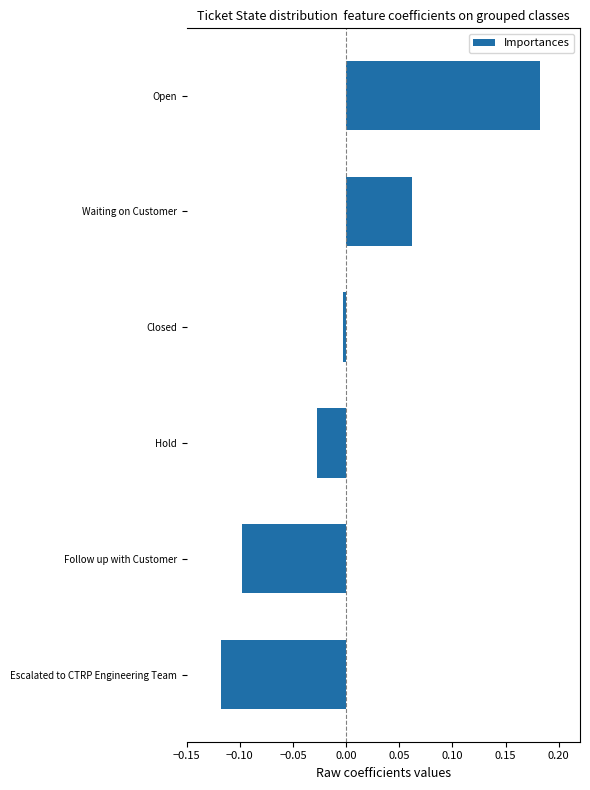

The chart shows a value of -0.0 at Escalated to CTRP Engineering Team. True or false?

False